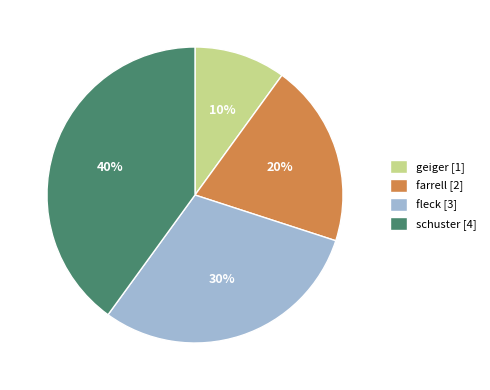

Is it true that farrell is 20% of the pie?

True